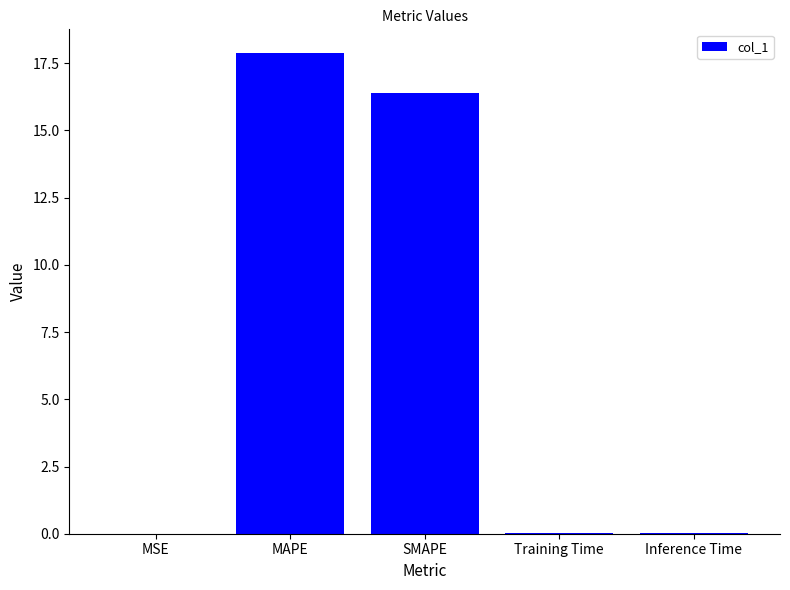

Which category has the highest value across all series?

MAPE